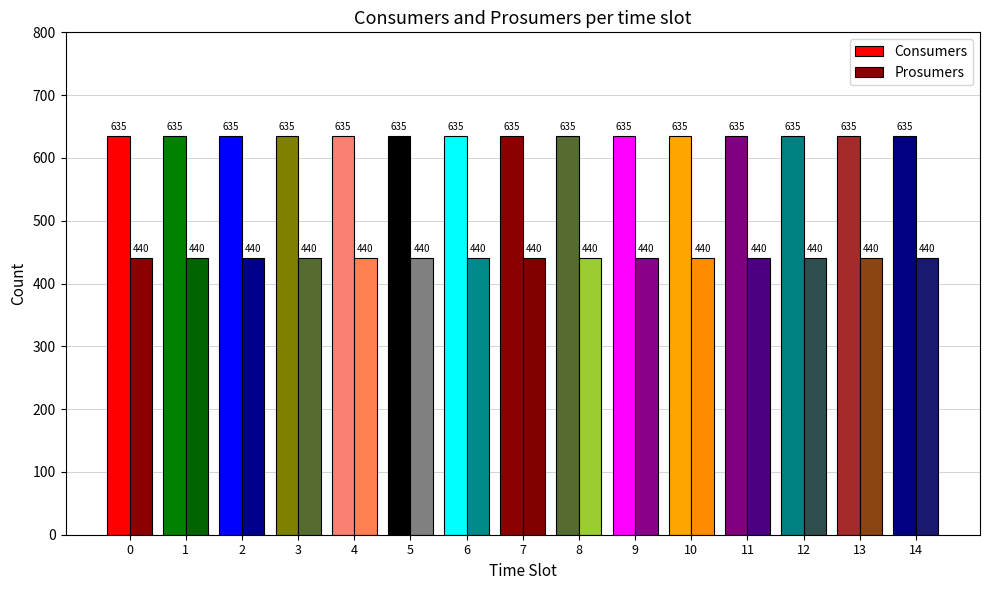

What is the spread (max minus min) of values at 13?

195